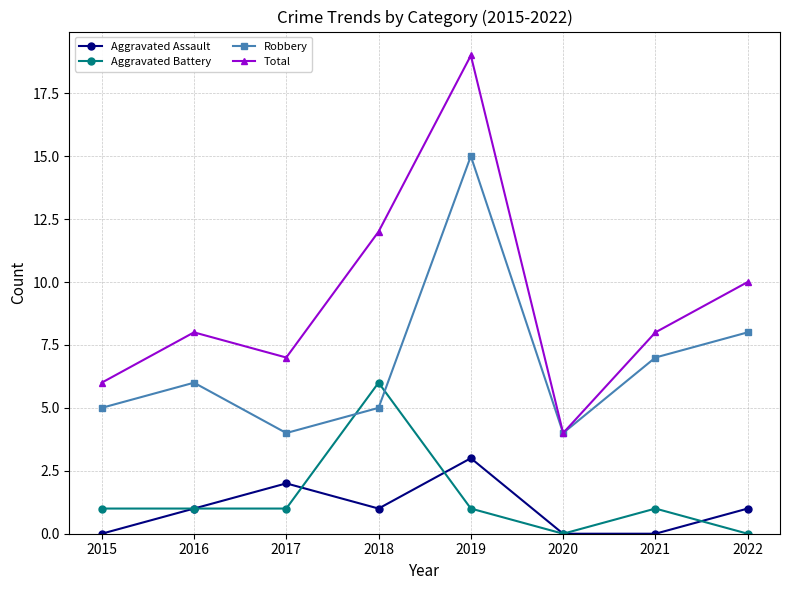

True or false: Total has more than 2 interior local peaks.

False